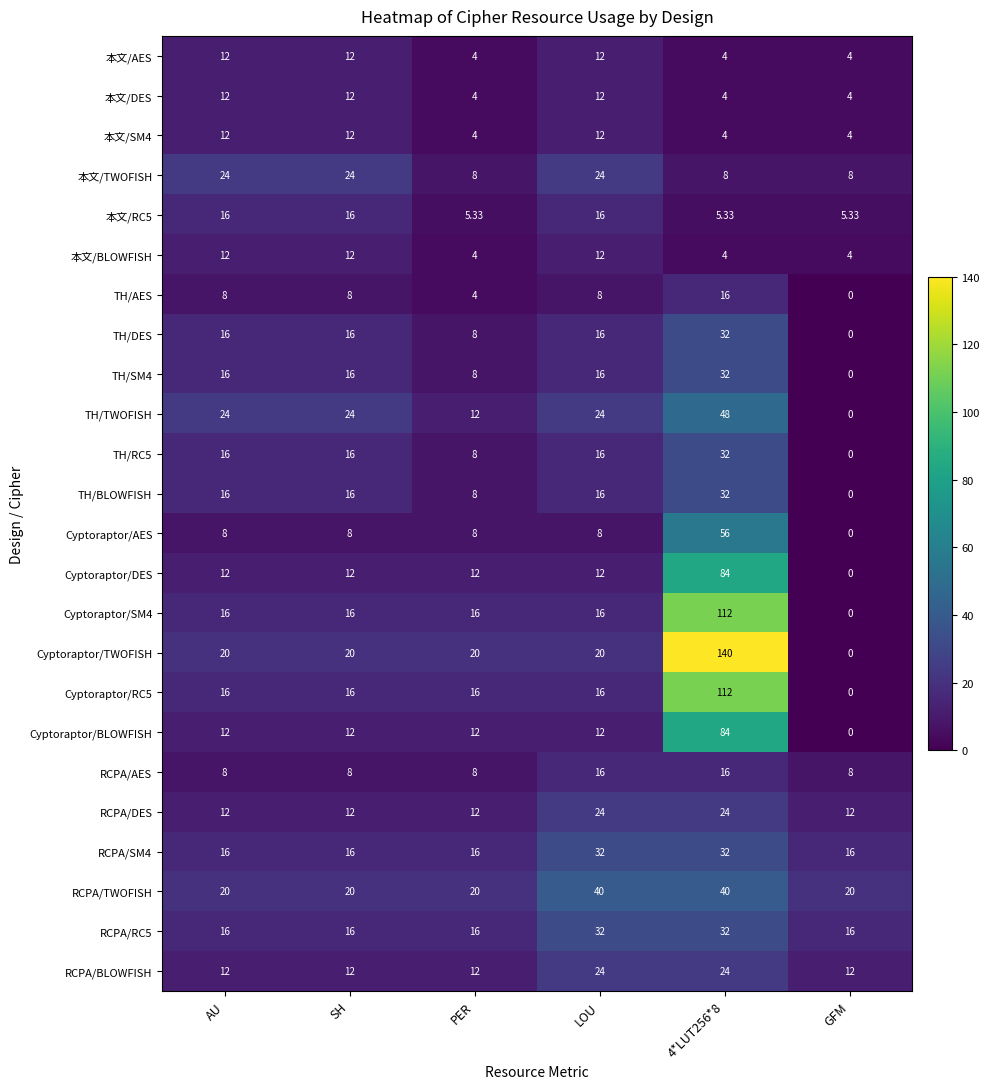

At which category does the chart reach its peak across all series?

4*LUT256*8